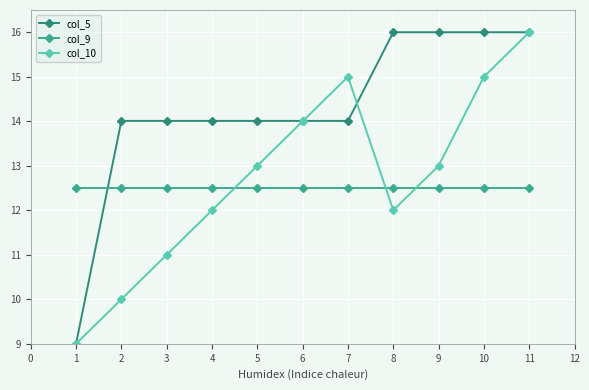

Is it true that col_9 equals 19.5 at 10?

False